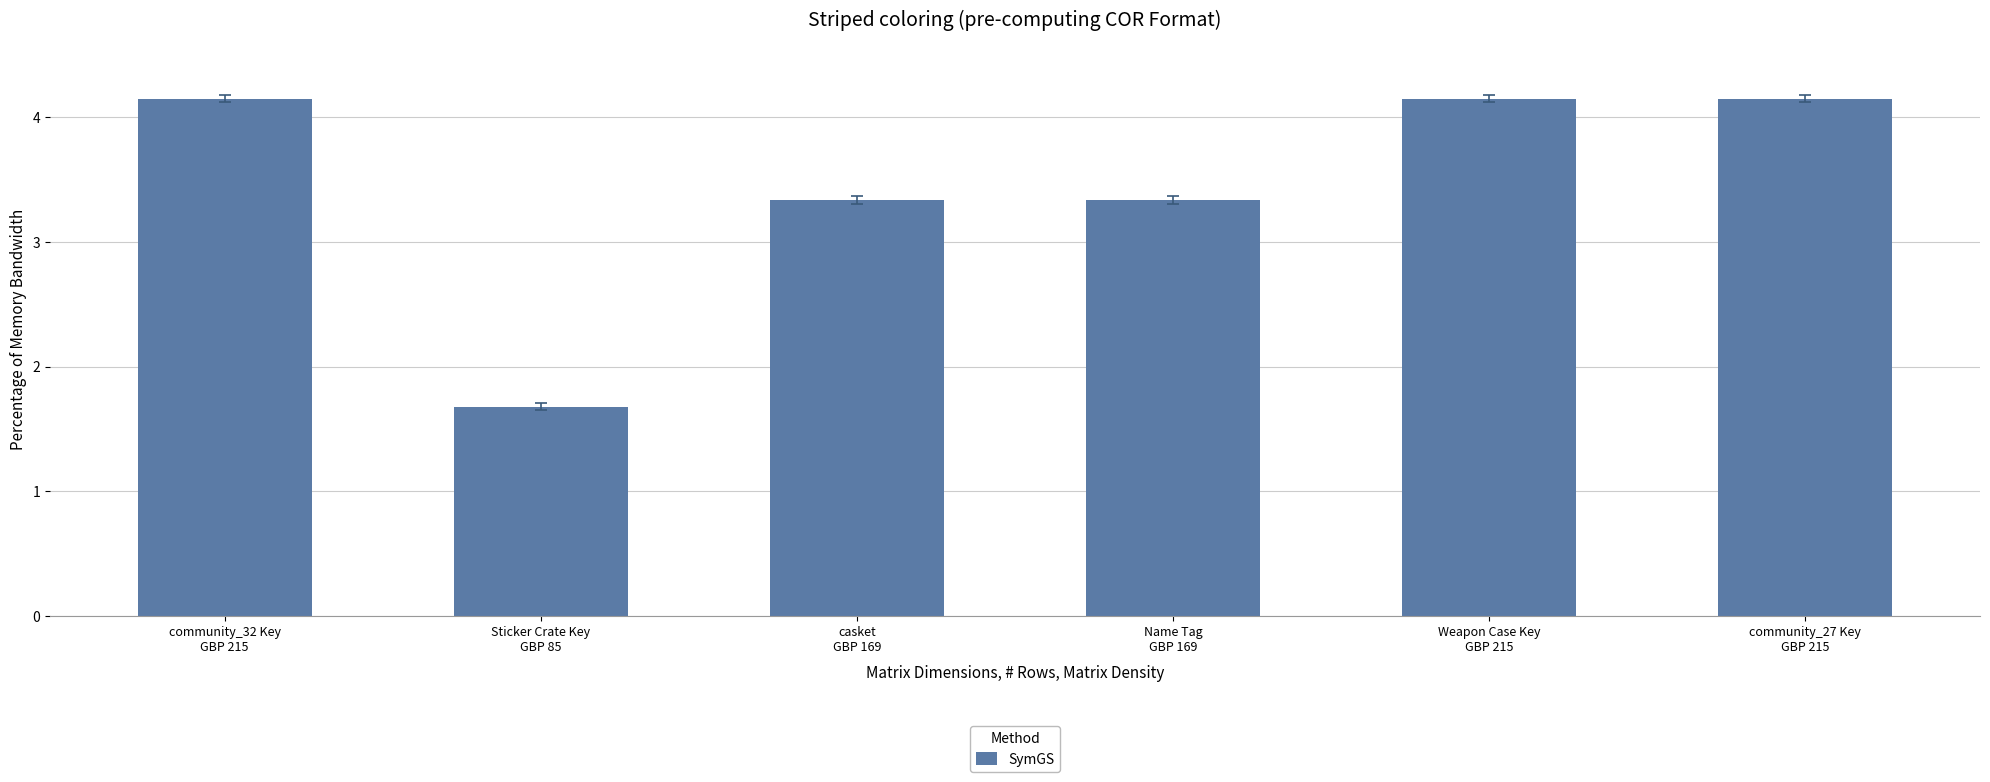

Is it true that the value at casket
GBP 169 is 1.9?

False